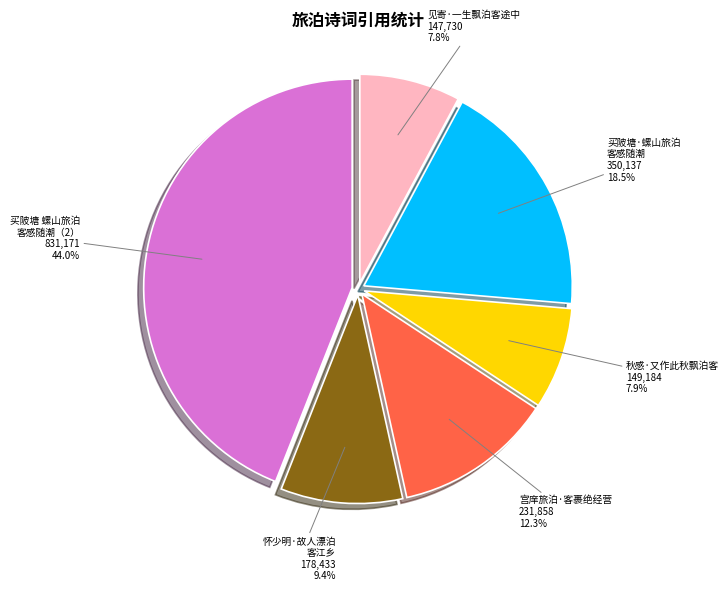

To the nearest percent, what is the combined percentage of 宫庠旅泊·客裹绝经营 and 秋感·又作此秋飘泊客?

20%